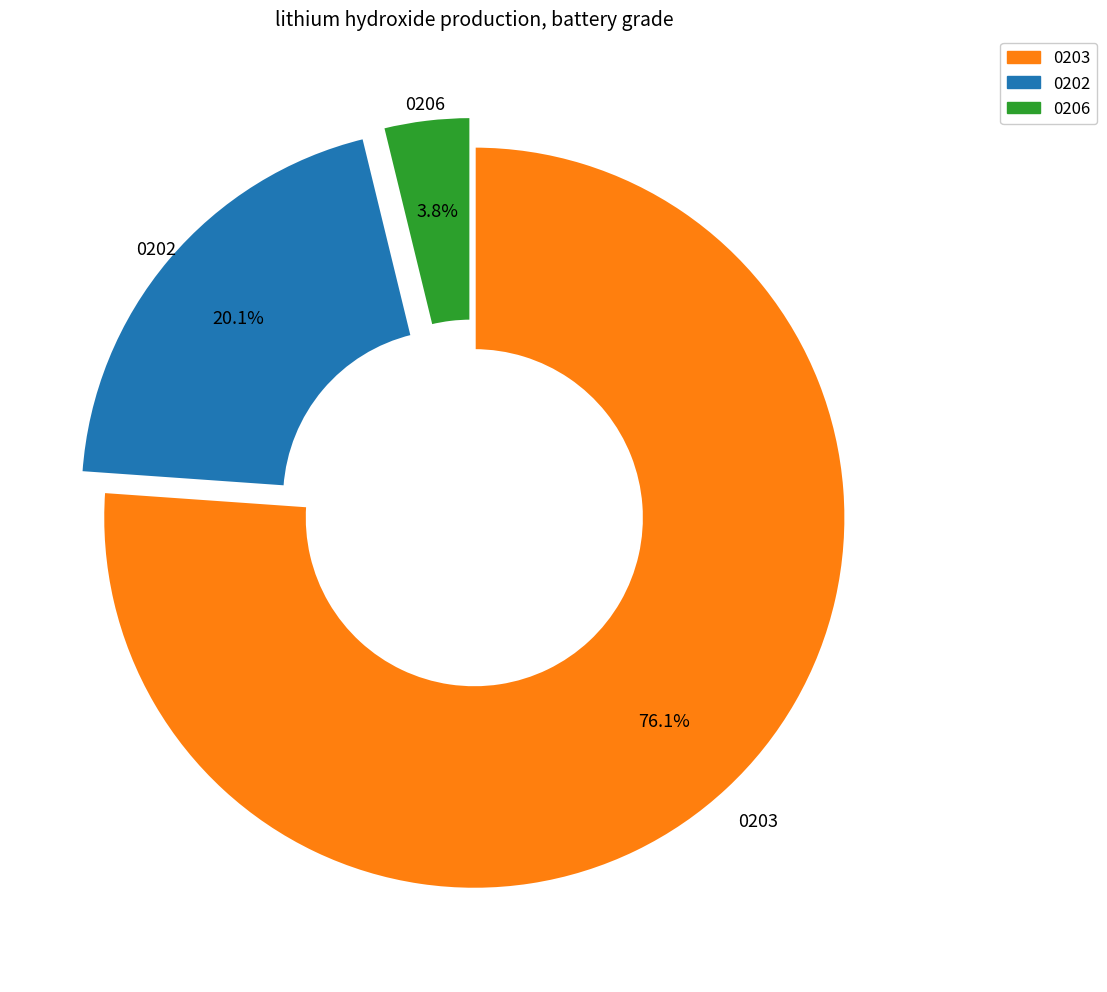

Does any single category account for the majority?

Yes